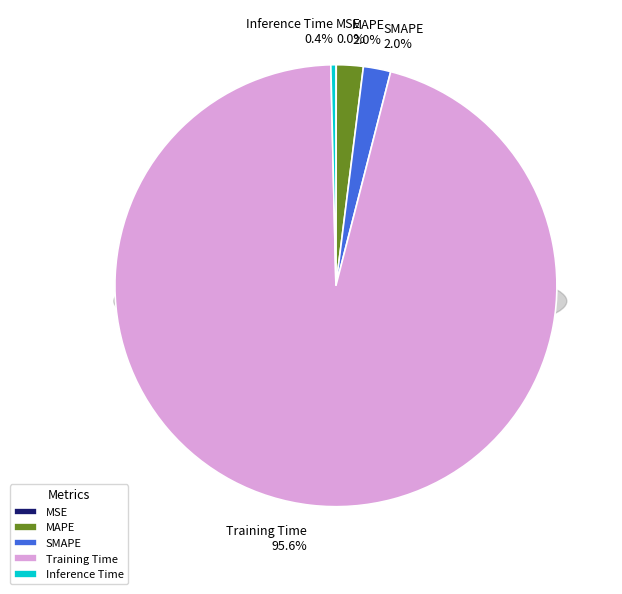

Which slice is the largest?

Training Time